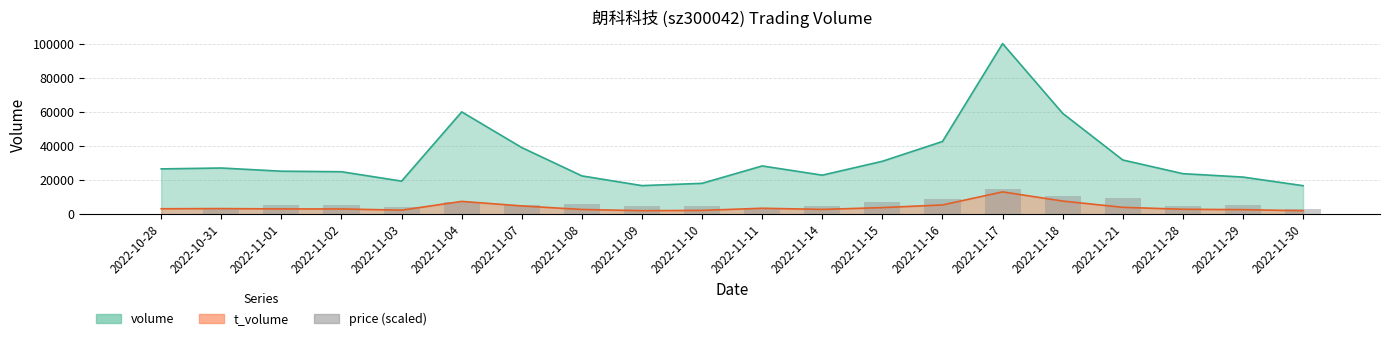

What position from the left is 2022-11-11?

11